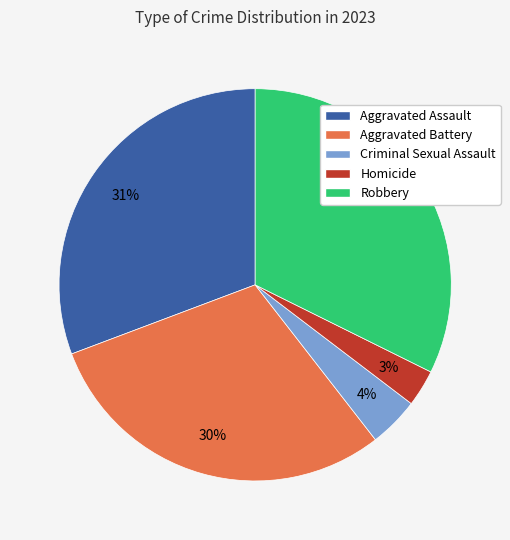

Combined, do Homicide and Robbery account for over 50%?

No